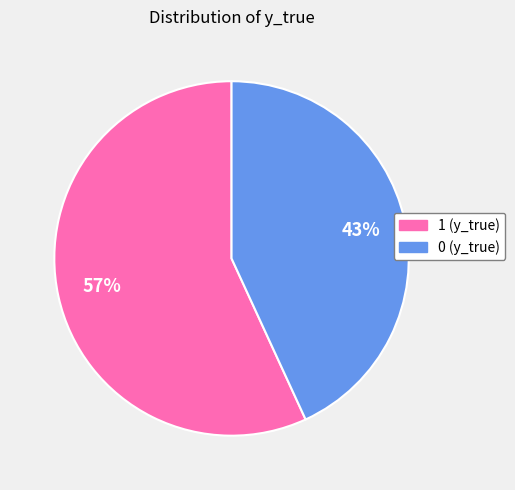

Is it true that 0 is 43% of the pie?

True